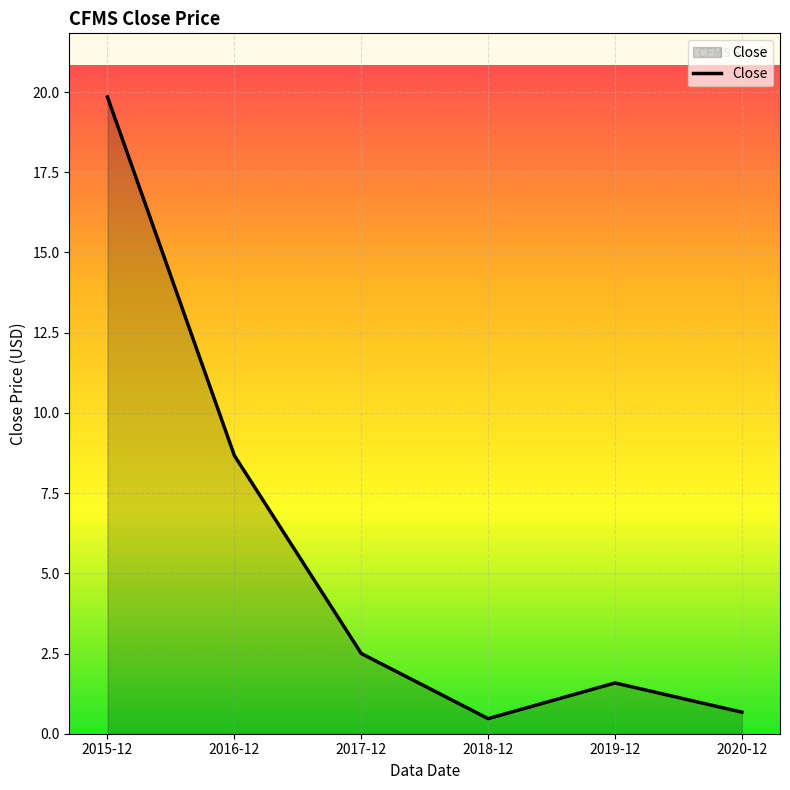

What is the change in value from 2017-12 to 2018-12?

-2.0